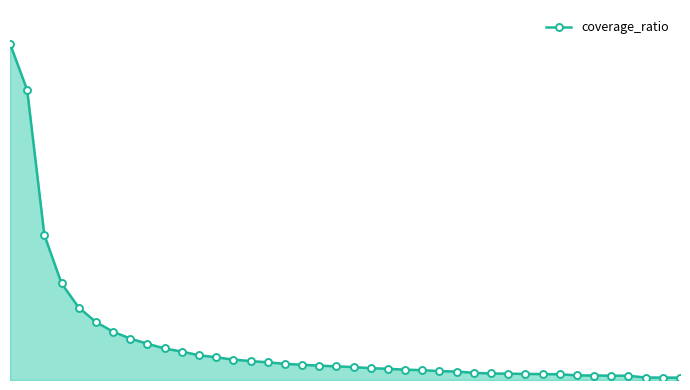

What is the average value?

13.2